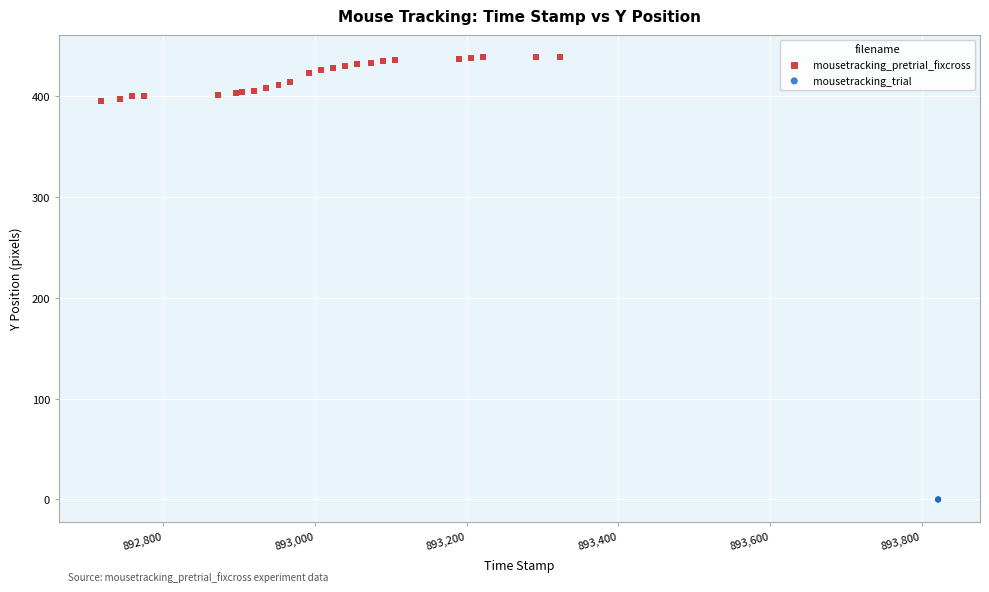

Which series reaches the maximum Y coordinate?

mousetracking_pretrial_fixcross